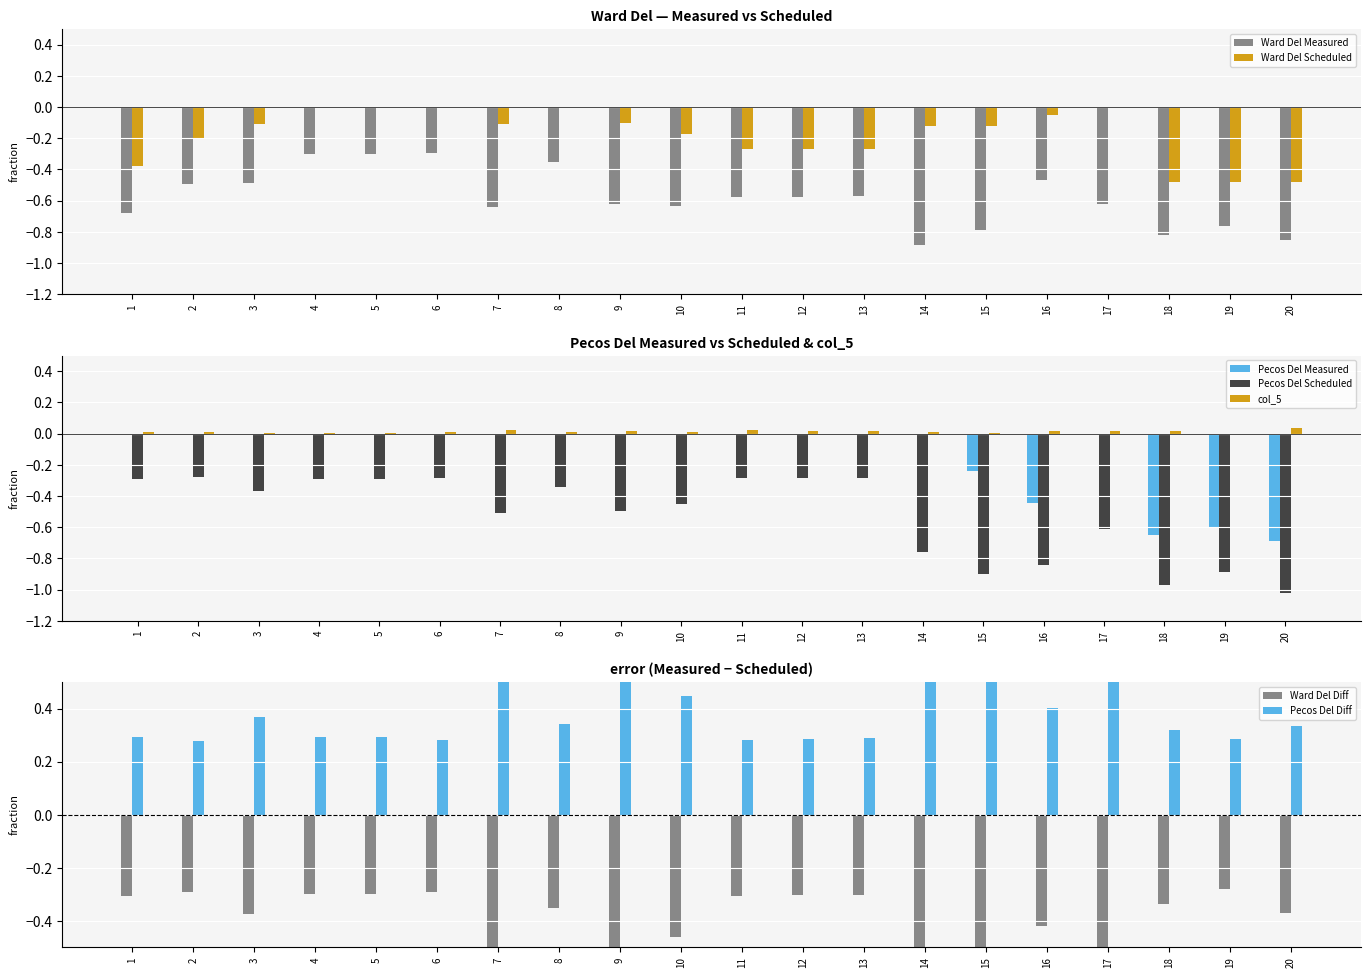

Reading left to right, transcribe all the data shown in this chart.

Ward Del Measured: -0.7	-0.5	-0.5	-0.3	-0.3	-0.3	-0.6	-0.4	-0.6	-0.6	-0.6	-0.6	-0.6	-0.9	-0.8	-0.5	-0.6	-0.8	-0.8	-0.8
Ward Del Scheduled: -0.4	-0.2	-0.1	0.0	0.0	0.0	-0.1	0.0	-0.1	-0.2	-0.3	-0.3	-0.3	-0.1	-0.1	-0.1	0.0	-0.5	-0.5	-0.5
Pecos Del Measured: -0.0	0.0	0.0	0.0	0.0	0.0	0.0	0.0	0.0	0.0	0.0	0.0	0.0	0.0	-0.2	-0.4	0.0	-0.7	-0.6	-0.7
Pecos Del Scheduled: -0.3	-0.3	-0.4	-0.3	-0.3	-0.3	-0.5	-0.3	-0.5	-0.4	-0.3	-0.3	-0.3	-0.8	-0.9	-0.8	-0.6	-1.0	-0.9	-1.0
col_5: 0.0	0.0	0.0	0.0	0.0	0.0	0.0	0.0	0.0	0.0	0.0	0.0	0.0	0.0	0.0	0.0	0.0	0.0	-0.0	0.0